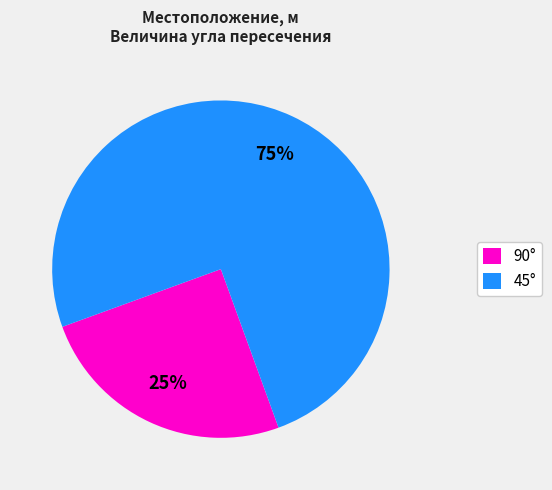

To the nearest percent, what is the difference between the largest and smallest slice percentages?

50%